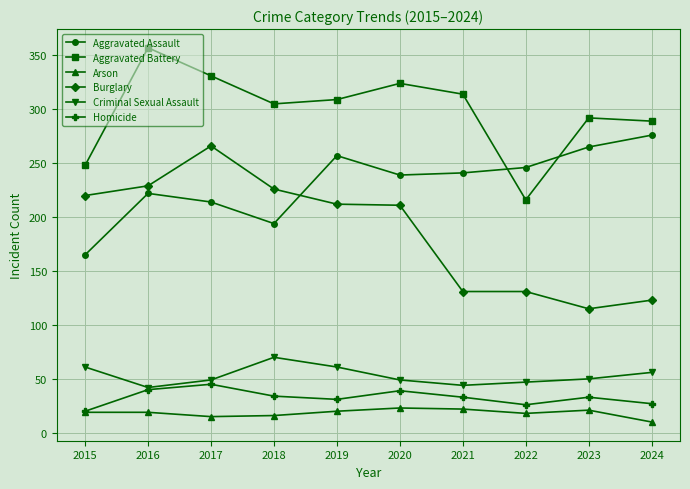

What is the value of the Homicide point at the 4th from the left?

34